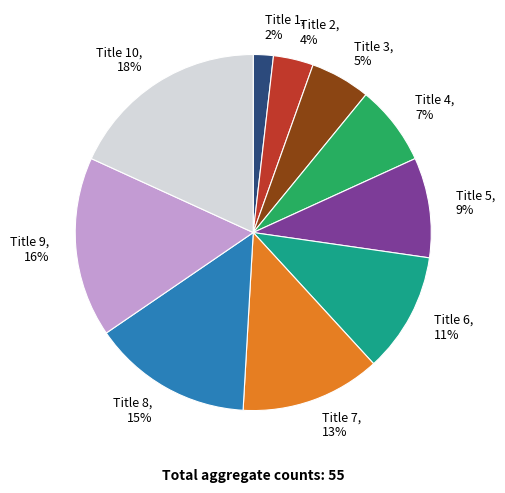

Rank the categories by value from highest to lowest.

Title 10, Title 9, Title 8, Title 7, Title 6, Title 5, Title 4, Title 3, Title 2, Title 1